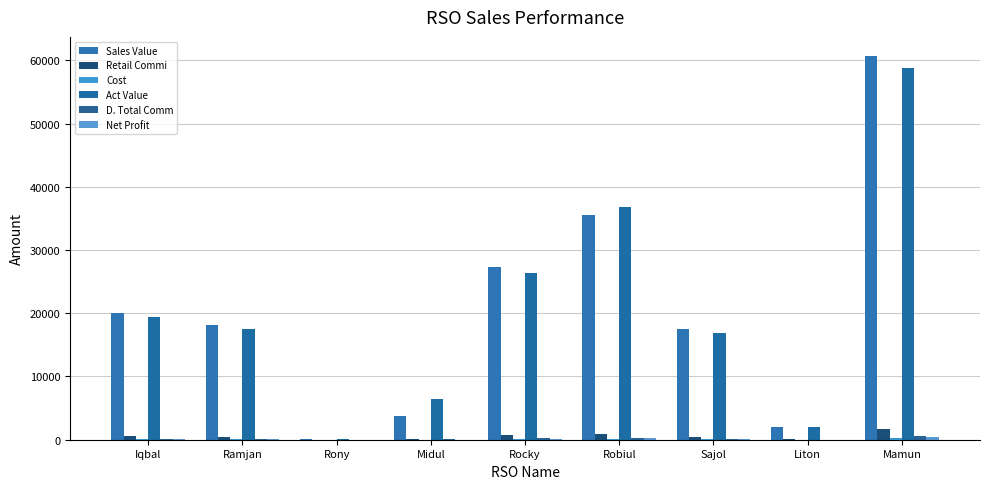

How many groups of bars are there?

9